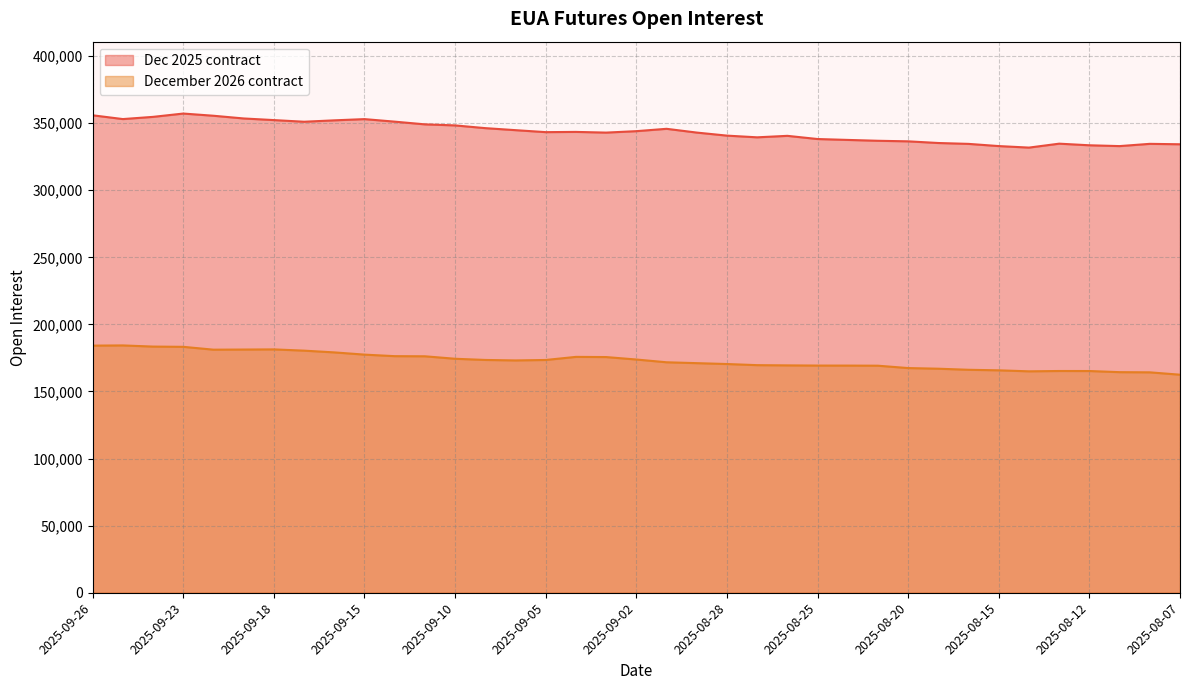

At 2025-08-14, list the series in order from smallest to largest.

December 2026 contract, Dec 2025 contract